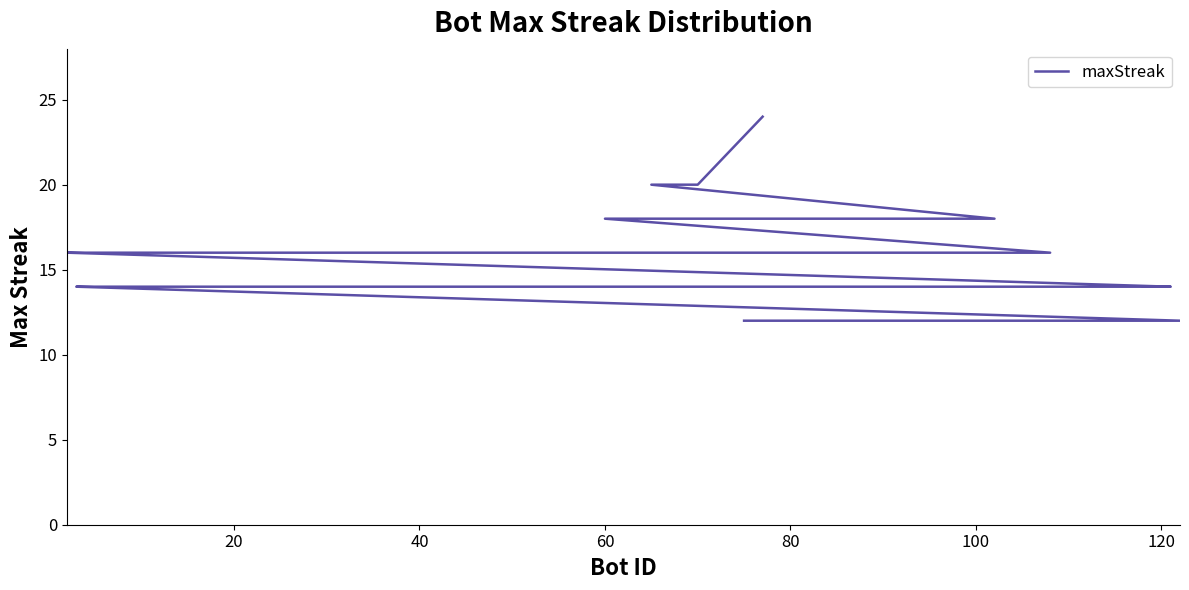

What is the average value?

15